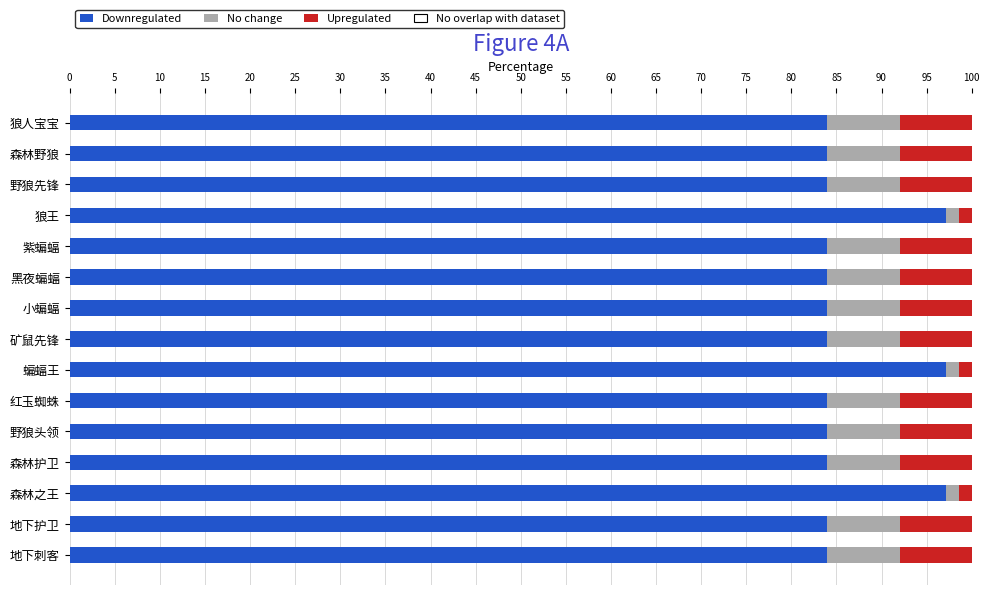

What is the sum of the Downregulated values at 小蝙蝠 and 狼人宝宝?

168.0